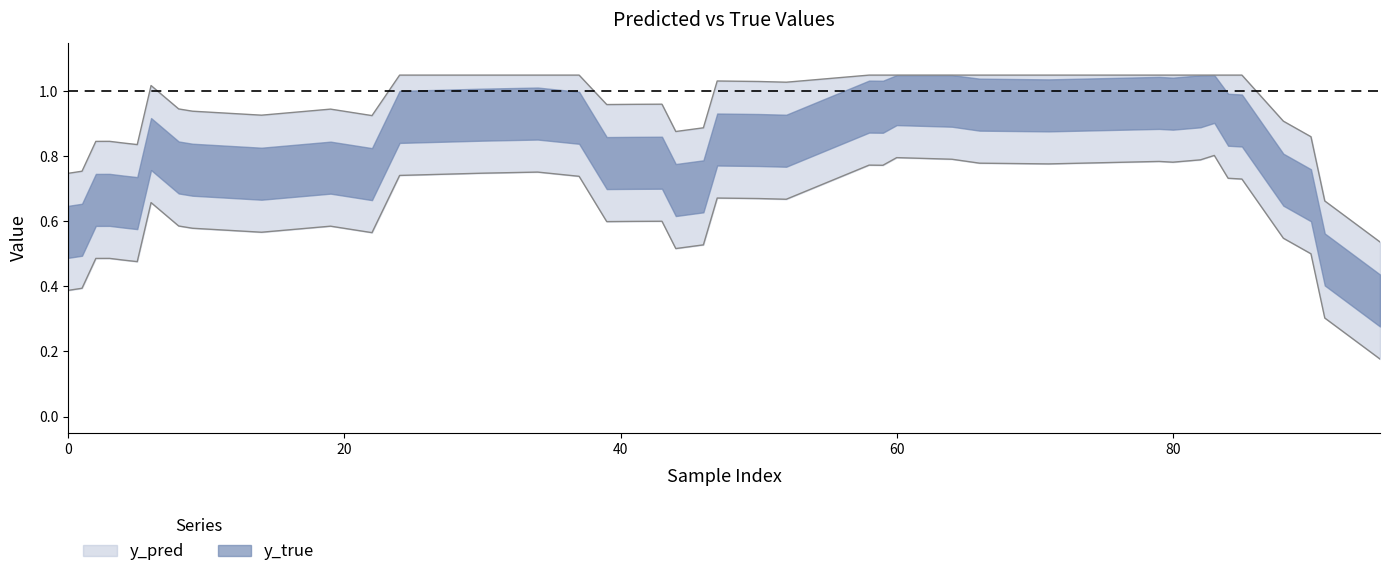

Where is the first local minimum for y_true?

14